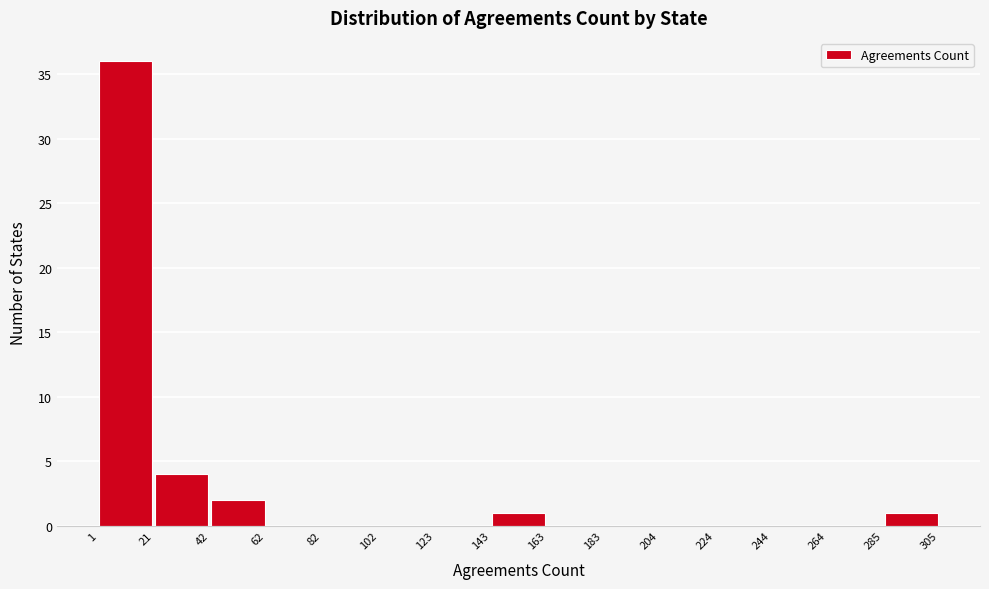

What is the height of the bar covering 143 to 163 on the x-axis? The values are not printed on the chart, so give them approximately, as read against the axis.

1